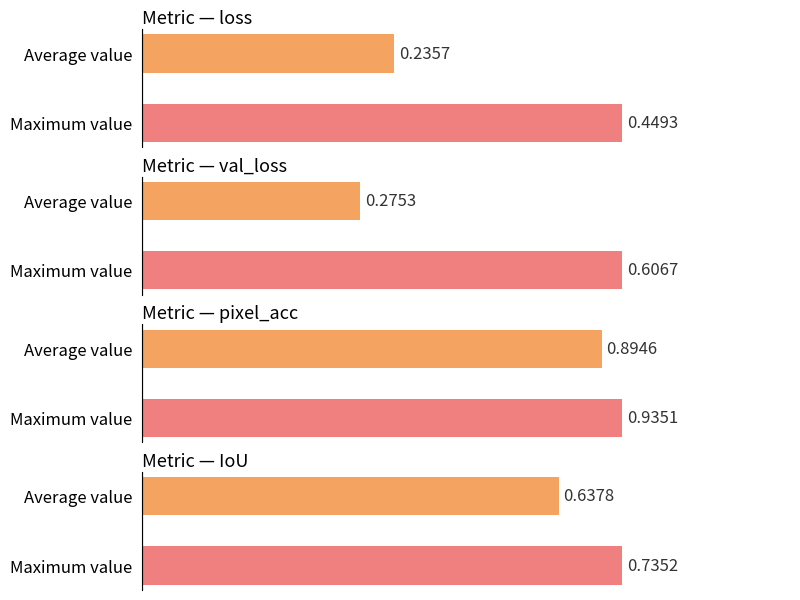

Does the chart contain stacked bars?

No